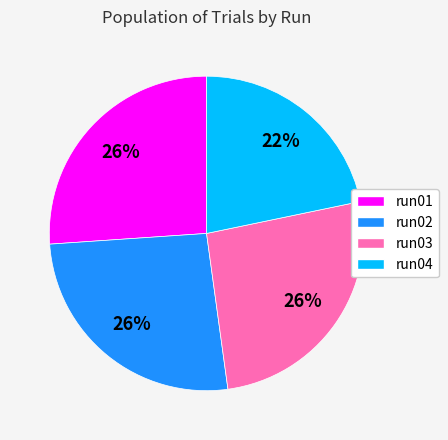

Which slice is the smallest?

run04